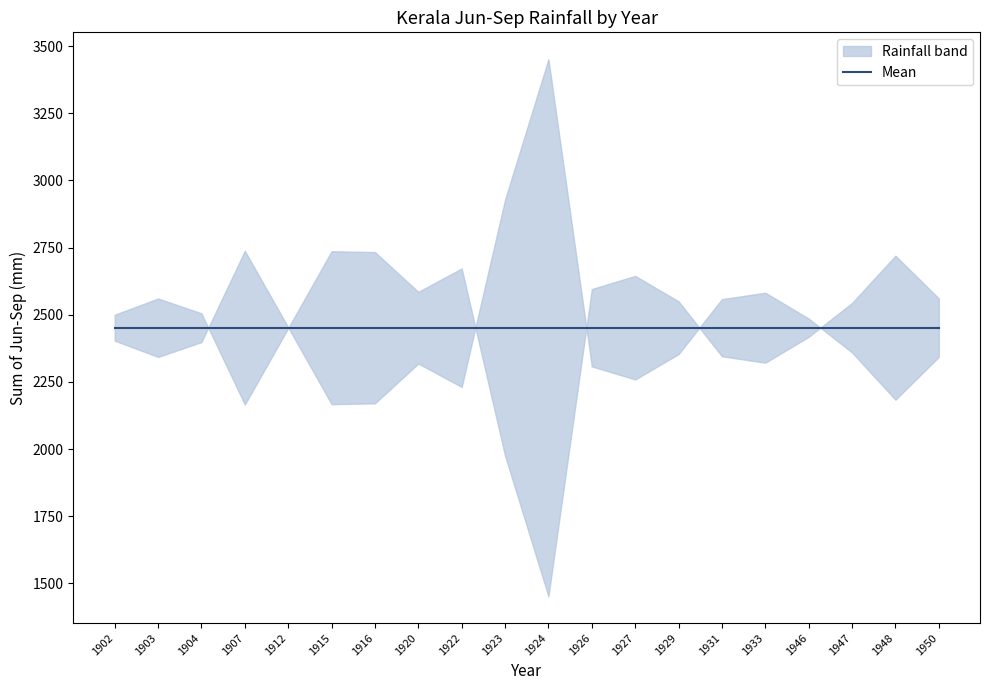

Count the number of values greater than 2359.

10